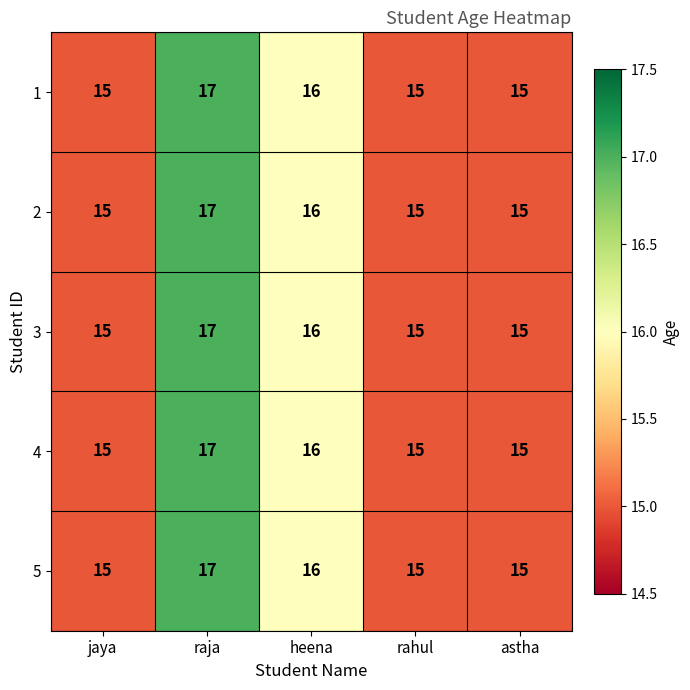

How many 4 values are between 15 and 16?

4